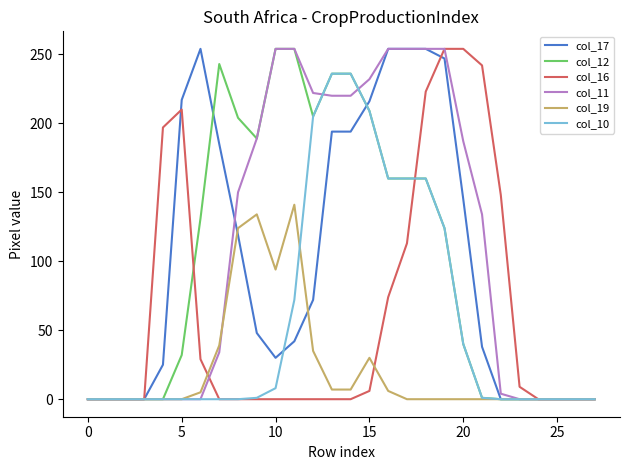

At how many categories does at least one series exceed 229?

13